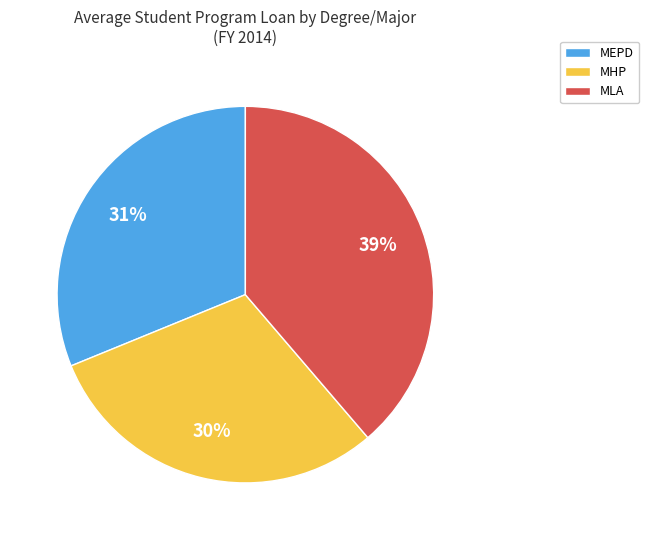

What percentage is the MHP slice, to the nearest percent?

30%